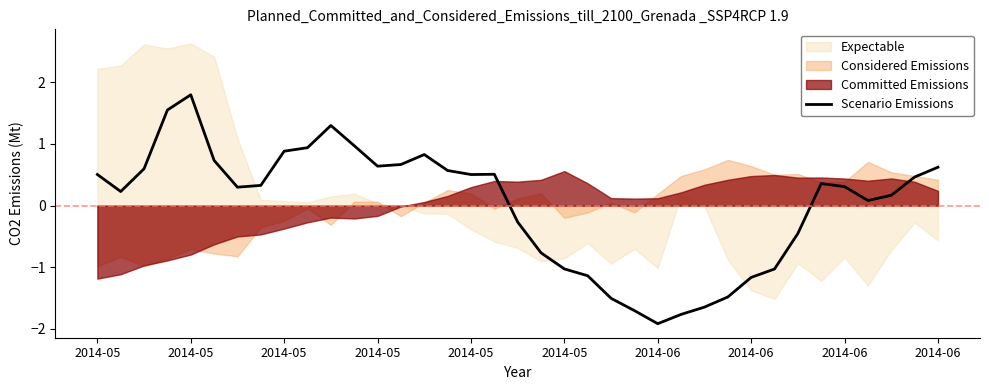

What is the difference between the maximum and second lowest values?

3.6